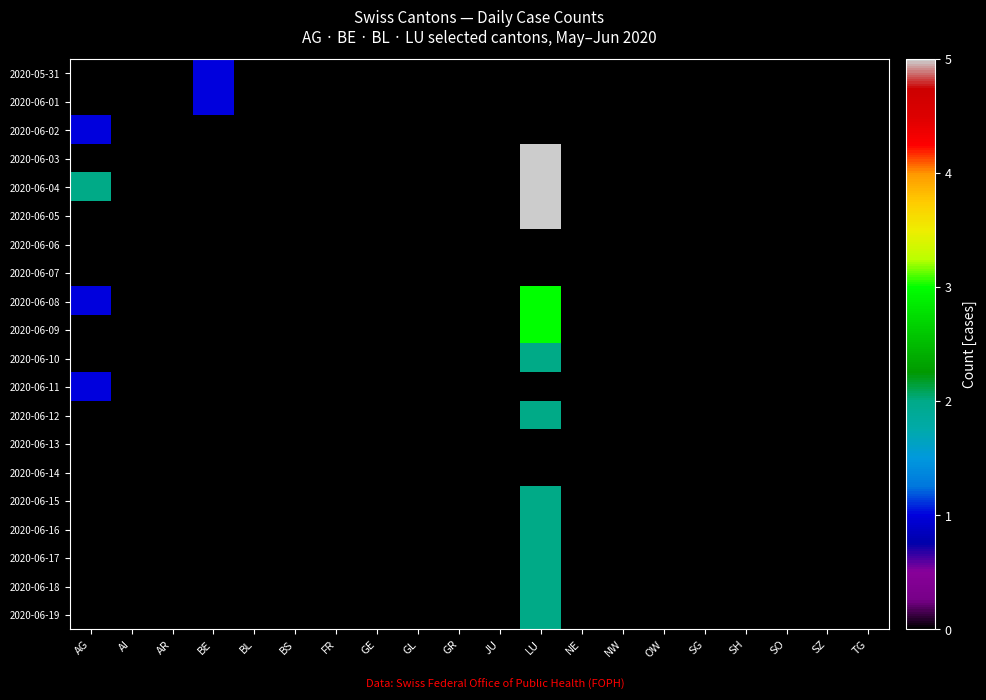

Reading left to right, list all the values displayed in this chart.

2020-05-31: AG=0	AI=0	AR=0	BE=1	BL=0	BS=0	FR=0	GE=0	GL=0	GR=0	JU=0	LU=0	NE=0	NW=0	OW=0	SG=0	SH=0	SO=0	SZ=0	TG=0
2020-06-01: AG=0	AI=0	AR=0	BE=1	BL=0	BS=0	FR=0	GE=0	GL=0	GR=0	JU=0	LU=0	NE=0	NW=0	OW=0	SG=0	SH=0	SO=0	SZ=0	TG=0
2020-06-02: AG=1	AI=0	AR=0	BE=0	BL=0	BS=0	FR=0	GE=0	GL=0	GR=0	JU=0	LU=0	NE=0	NW=0	OW=0	SG=0	SH=0	SO=0	SZ=0	TG=0
2020-06-03: AG=0	AI=0	AR=0	BE=0	BL=0	BS=0	FR=0	GE=0	GL=0	GR=0	JU=0	LU=5	NE=0	NW=0	OW=0	SG=0	SH=0	SO=0	SZ=0	TG=0
2020-06-04: AG=2	AI=0	AR=0	BE=0	BL=0	BS=0	FR=0	GE=0	GL=0	GR=0	JU=0	LU=5	NE=0	NW=0	OW=0	SG=0	SH=0	SO=0	SZ=0	TG=0
2020-06-05: AG=0	AI=0	AR=0	BE=0	BL=0	BS=0	FR=0	GE=0	GL=0	GR=0	JU=0	LU=5	NE=0	NW=0	OW=0	SG=0	SH=0	SO=0	SZ=0	TG=0
2020-06-06: AG=0	AI=0	AR=0	BE=0	BL=0	BS=0	FR=0	GE=0	GL=0	GR=0	JU=0	LU=0	NE=0	NW=0	OW=0	SG=0	SH=0	SO=0	SZ=0	TG=0
2020-06-07: AG=0	AI=0	AR=0	BE=0	BL=0	BS=0	FR=0	GE=0	GL=0	GR=0	JU=0	LU=0	NE=0	NW=0	OW=0	SG=0	SH=0	SO=0	SZ=0	TG=0
2020-06-08: AG=1	AI=0	AR=0	BE=0	BL=0	BS=0	FR=0	GE=0	GL=0	GR=0	JU=0	LU=3	NE=0	NW=0	OW=0	SG=0	SH=0	SO=0	SZ=0	TG=0
2020-06-09: AG=0	AI=0	AR=0	BE=0	BL=0	BS=0	FR=0	GE=0	GL=0	GR=0	JU=0	LU=3	NE=0	NW=0	OW=0	SG=0	SH=0	SO=0	SZ=0	TG=0
2020-06-10: AG=0	AI=0	AR=0	BE=0	BL=0	BS=0	FR=0	GE=0	GL=0	GR=0	JU=0	LU=2	NE=0	NW=0	OW=0	SG=0	SH=0	SO=0	SZ=0	TG=0
2020-06-11: AG=1	AI=0	AR=0	BE=0	BL=0	BS=0	FR=0	GE=0	GL=0	GR=0	JU=0	LU=0	NE=0	NW=0	OW=0	SG=0	SH=0	SO=0	SZ=0	TG=0
2020-06-12: AG=0	AI=0	AR=0	BE=0	BL=0	BS=0	FR=0	GE=0	GL=0	GR=0	JU=0	LU=2	NE=0	NW=0	OW=0	SG=0	SH=0	SO=0	SZ=0	TG=0
2020-06-13: AG=0	AI=0	AR=0	BE=0	BL=0	BS=0	FR=0	GE=0	GL=0	GR=0	JU=0	LU=0	NE=0	NW=0	OW=0	SG=0	SH=0	SO=0	SZ=0	TG=0
2020-06-14: AG=0	AI=0	AR=0	BE=0	BL=0	BS=0	FR=0	GE=0	GL=0	GR=0	JU=0	LU=0	NE=0	NW=0	OW=0	SG=0	SH=0	SO=0	SZ=0	TG=0
2020-06-15: AG=0	AI=0	AR=0	BE=0	BL=0	BS=0	FR=0	GE=0	GL=0	GR=0	JU=0	LU=2	NE=0	NW=0	OW=0	SG=0	SH=0	SO=0	SZ=0	TG=0
2020-06-16: AG=0	AI=0	AR=0	BE=0	BL=0	BS=0	FR=0	GE=0	GL=0	GR=0	JU=0	LU=2	NE=0	NW=0	OW=0	SG=0	SH=0	SO=0	SZ=0	TG=0
2020-06-17: AG=0	AI=0	AR=0	BE=0	BL=0	BS=0	FR=0	GE=0	GL=0	GR=0	JU=0	LU=2	NE=0	NW=0	OW=0	SG=0	SH=0	SO=0	SZ=0	TG=0
2020-06-18: AG=0	AI=0	AR=0	BE=0	BL=0	BS=0	FR=0	GE=0	GL=0	GR=0	JU=0	LU=2	NE=0	NW=0	OW=0	SG=0	SH=0	SO=0	SZ=0	TG=0
2020-06-19: AG=0	AI=0	AR=0	BE=0	BL=0	BS=0	FR=0	GE=0	GL=0	GR=0	JU=0	LU=2	NE=0	NW=0	OW=0	SG=0	SH=0	SO=0	SZ=0	TG=0